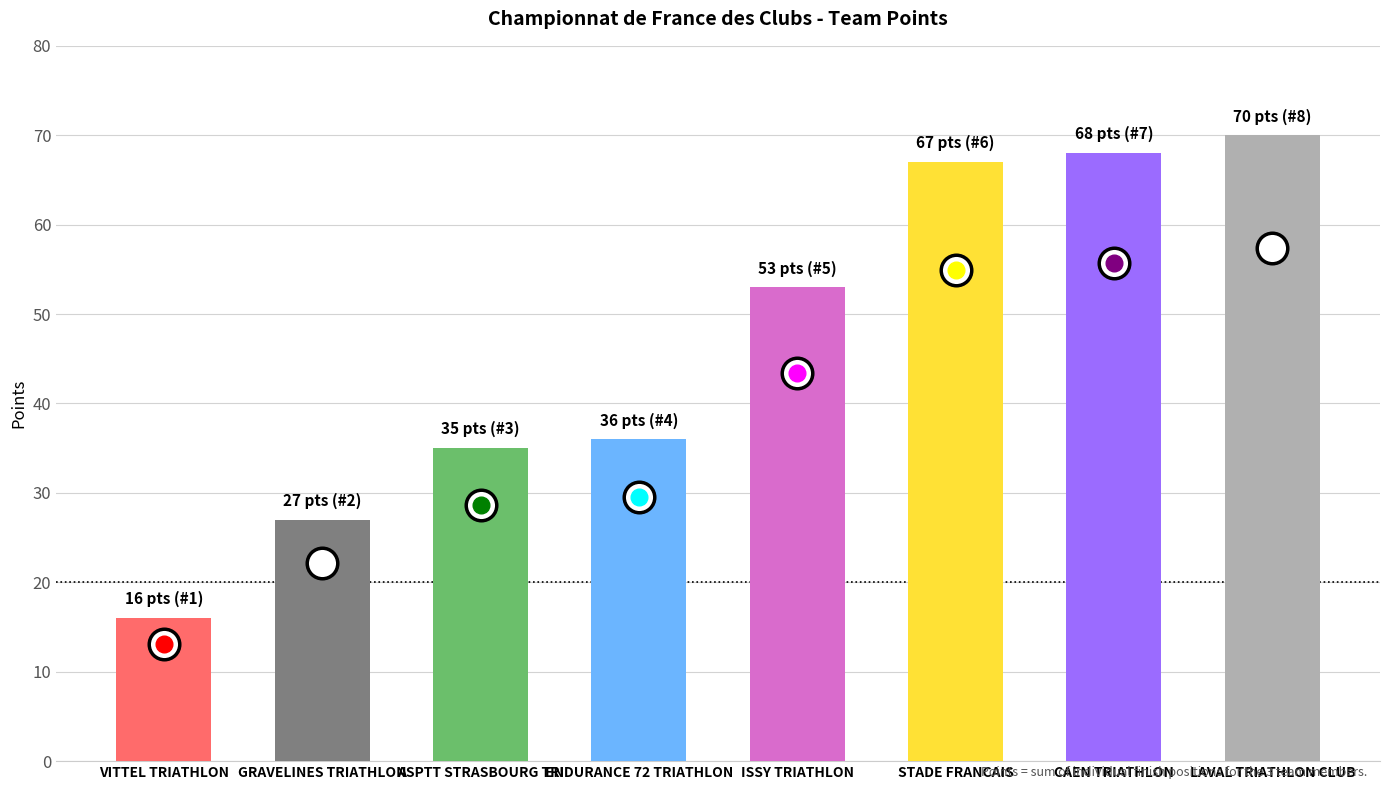

The value at ASPTT STRASBOURG TRI is 12. True or false?

False